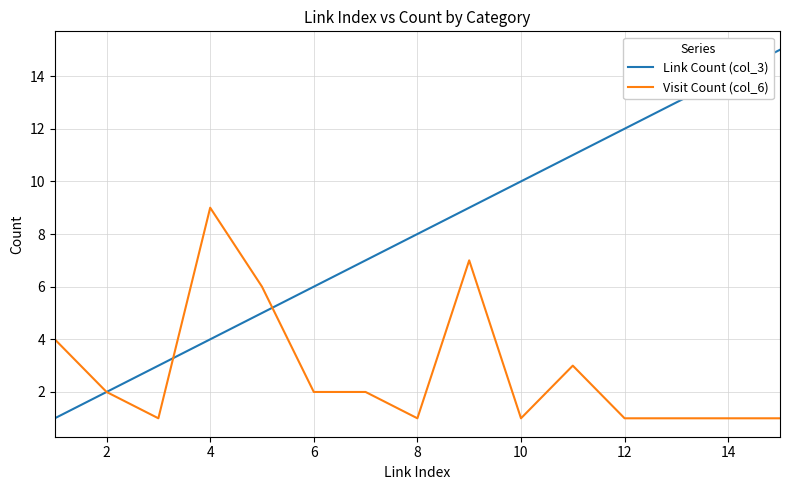

Which series has the largest total across all categories?

Link Count (col_3)